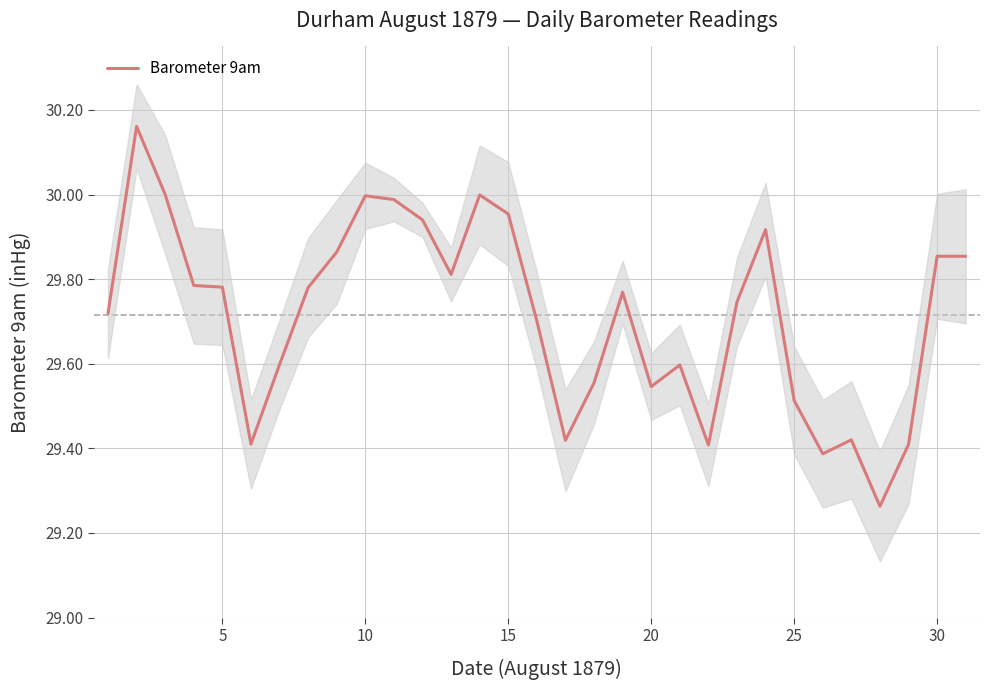

Between 5 and 20, which is larger?

5